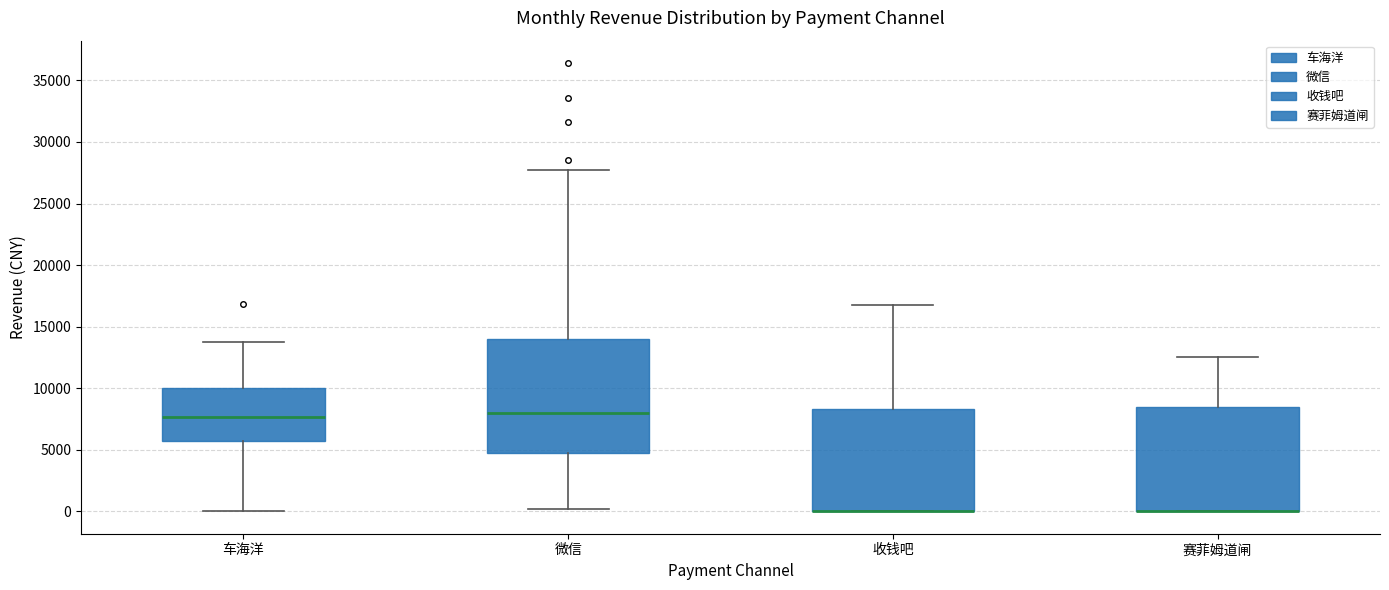

Where does the median line of the box for 车海洋 sit on the y-axis? The values are not printed on the chart, so give them approximately, as read against the axis.

7500